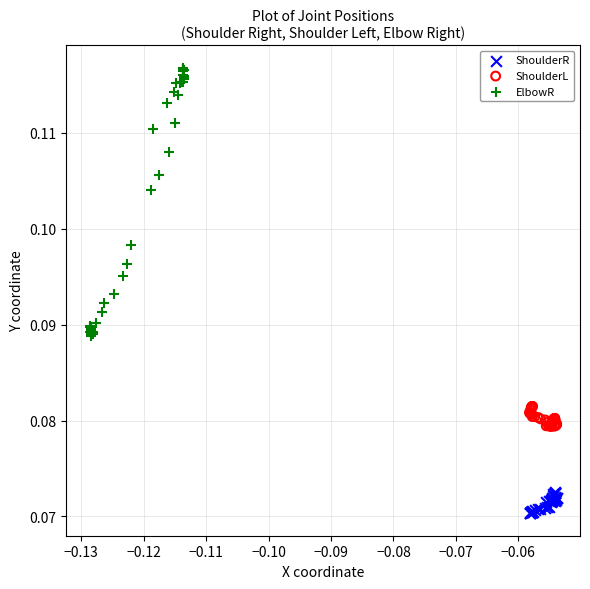

Which series reaches the minimum Y coordinate?

ShoulderR